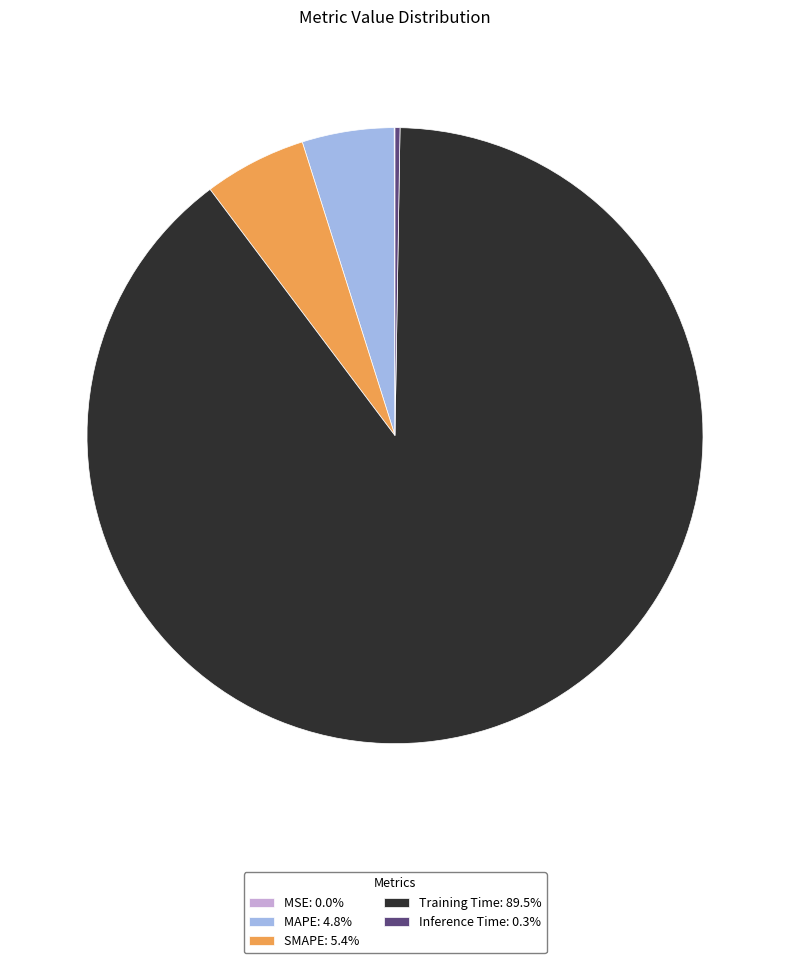

Is MAPE: 4.8% the majority of the pie?

No